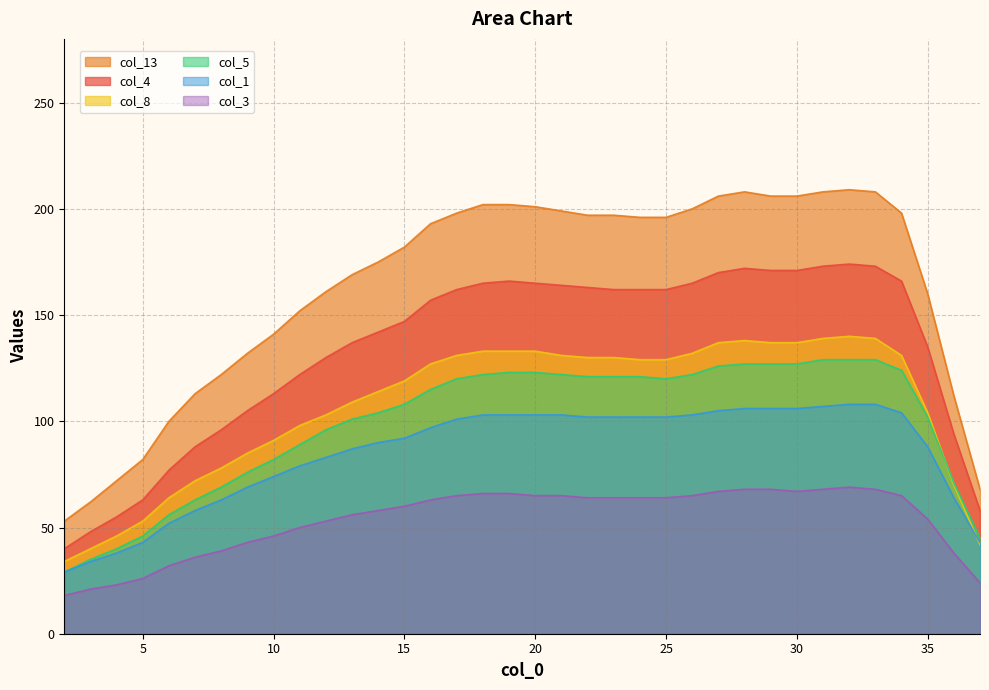

True or false: col_8 and col_13 cross at least once.

False